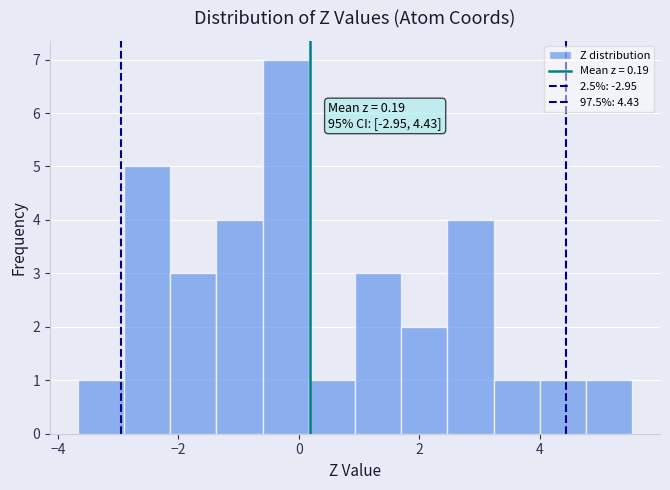

Read against the x-axis, roughly where is the centre of the tallest bar?

-0.2